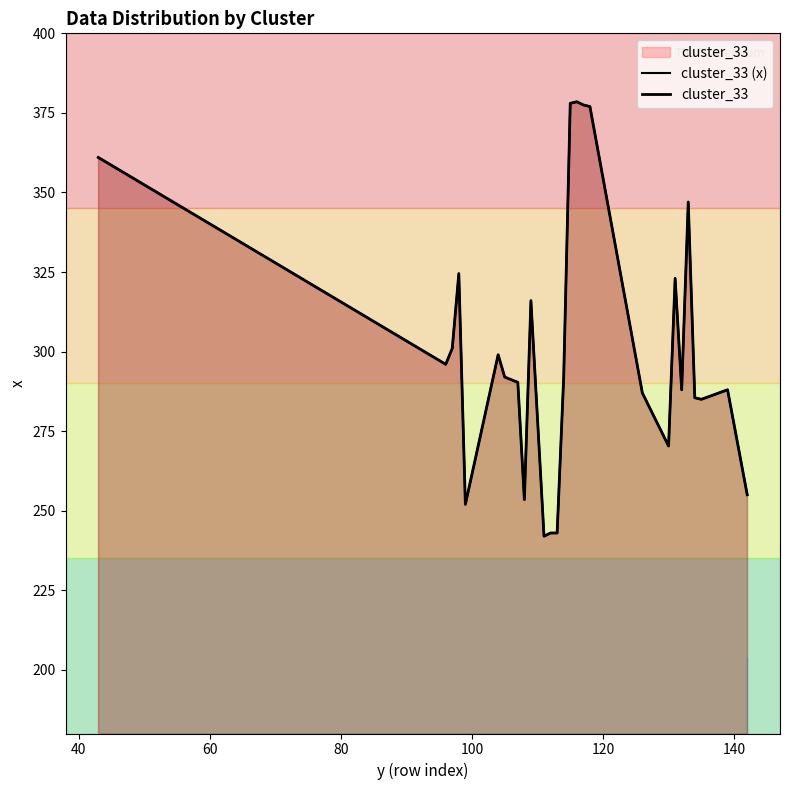

How many distinct data groups are displayed?

2